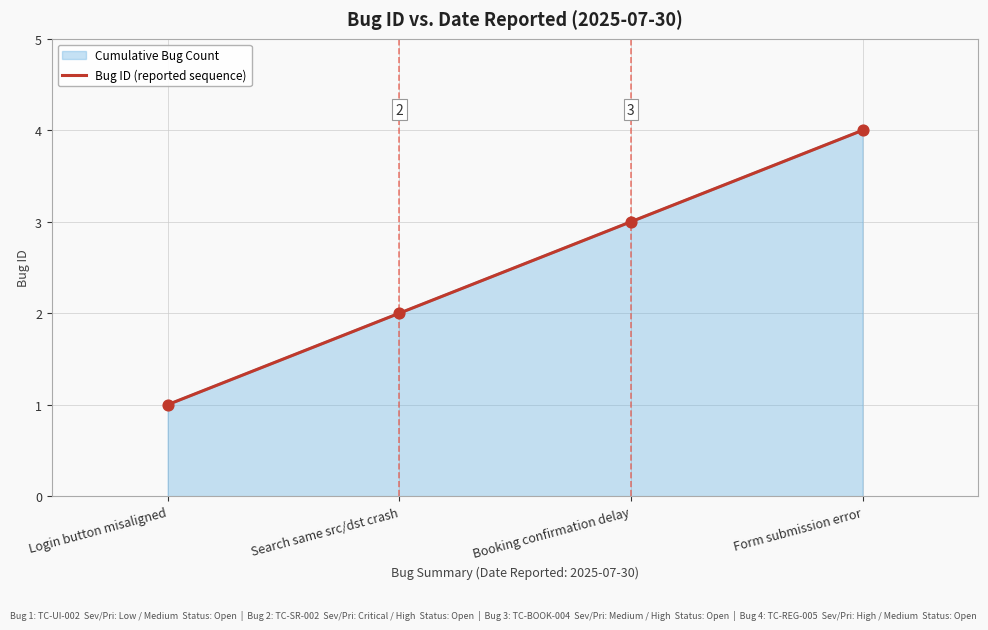

Between Form submission error and Search same src/dst crash, which is larger?

Form submission error